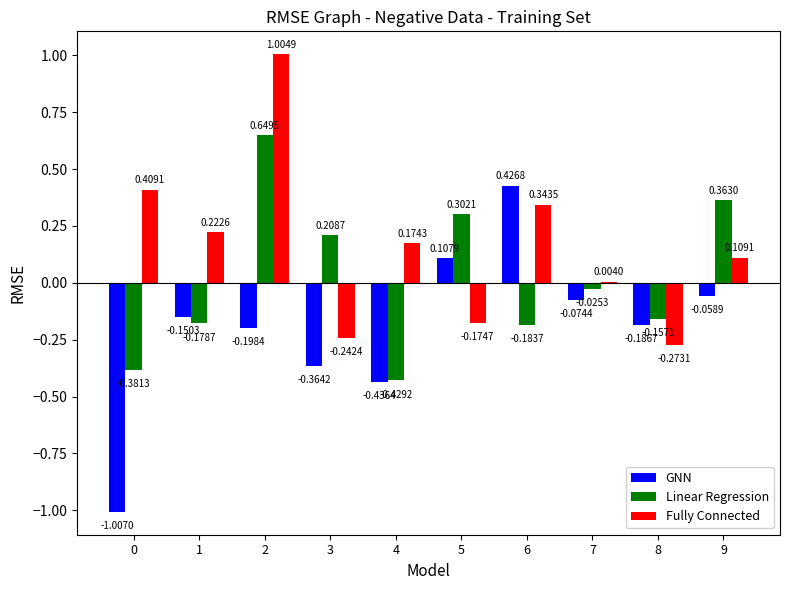

What is the sum of all Fully Connected values?

1.6